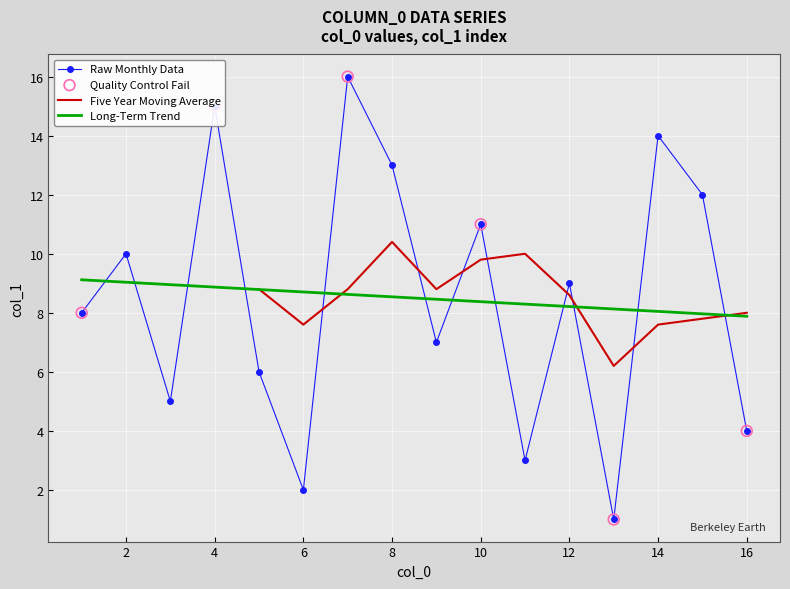

What is the change in value from 3 to 5?

+1